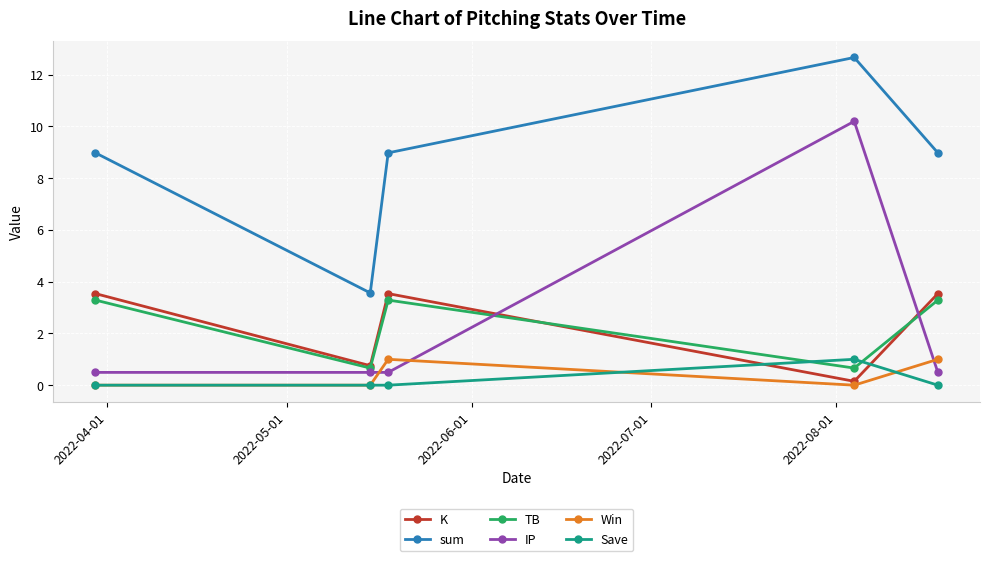

True or false: Save and K cross at least once.

True